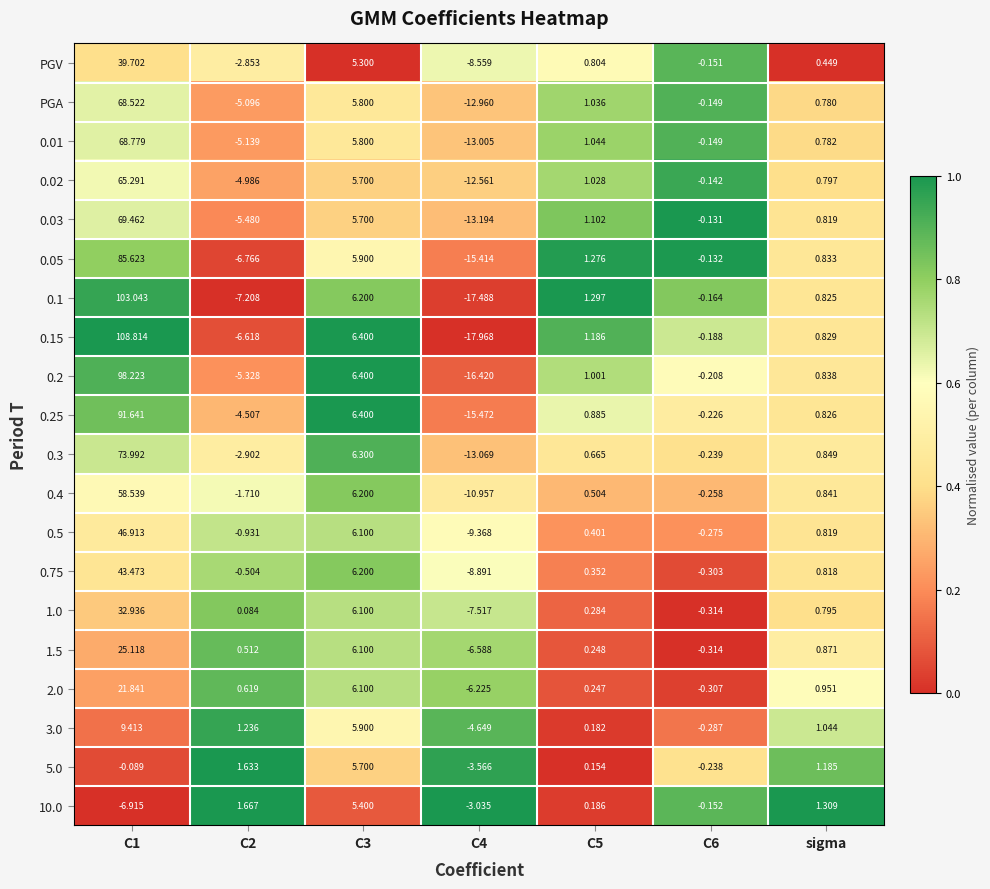

Is the value of 10.0 at C4 greater than the value of 0.3 at C6?

No